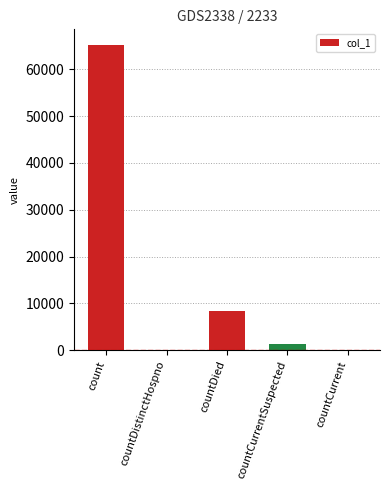

What is the change in value from countDistinctHospno to countDied?

+8450